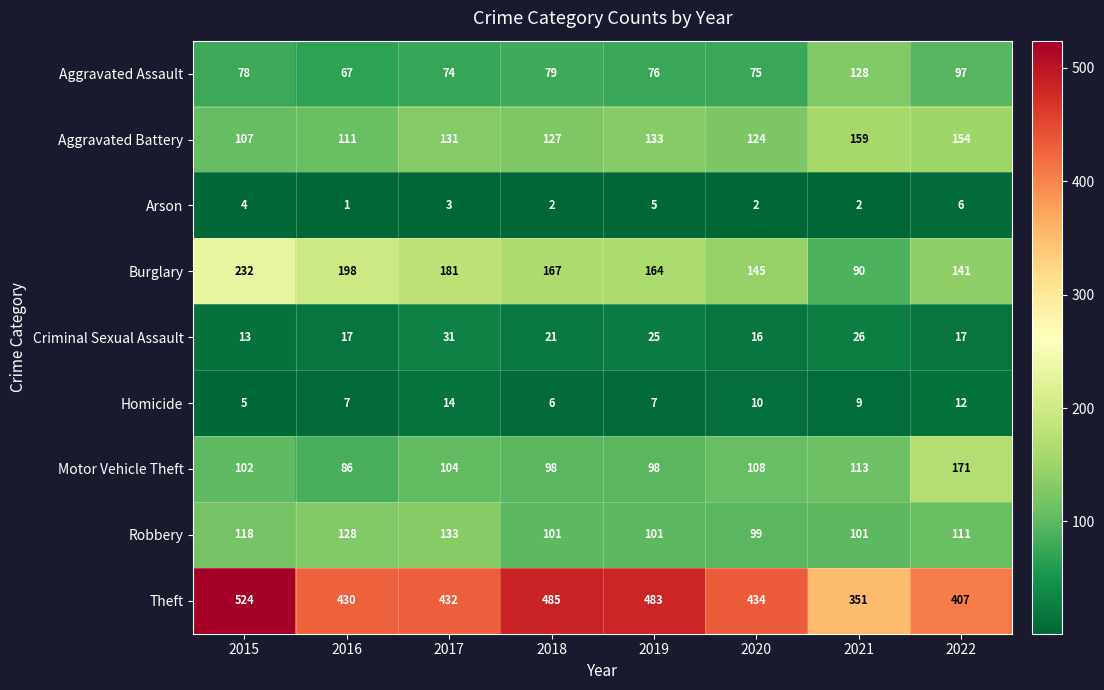

How many values in the Robbery series are below 111?

4